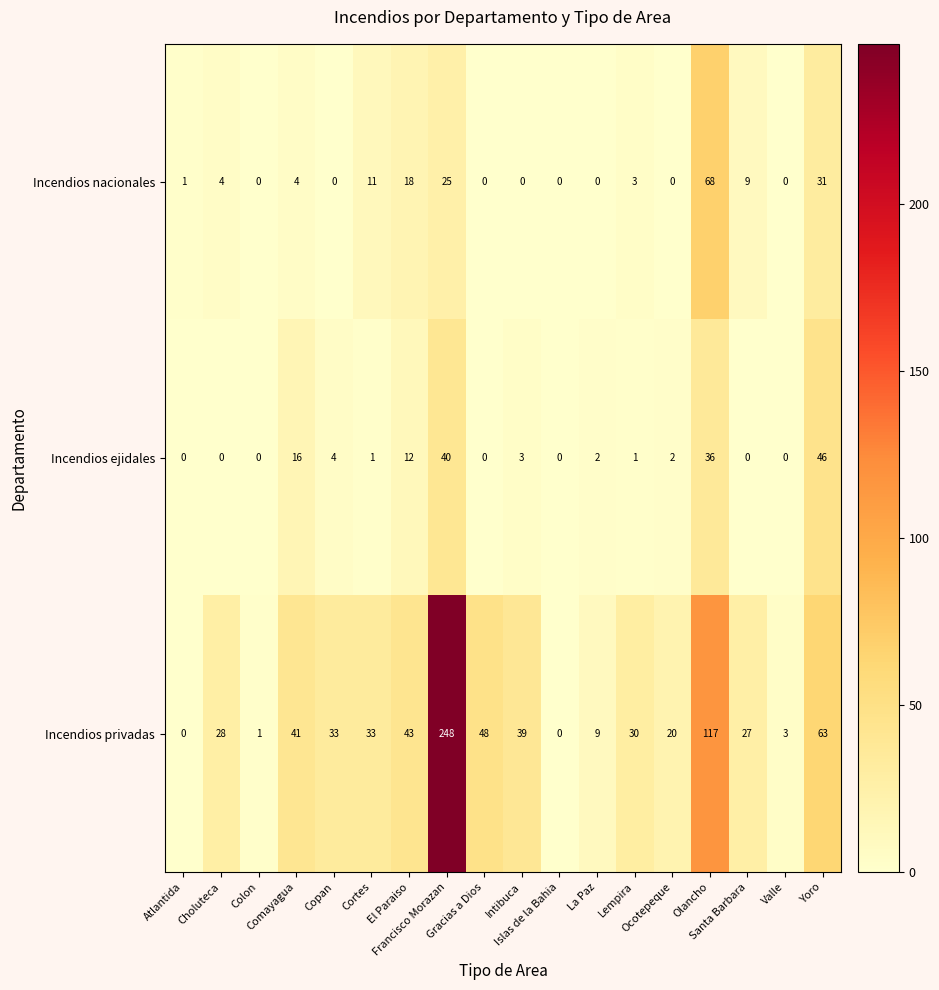

Which series has the largest total across all categories?

Incendios privadas